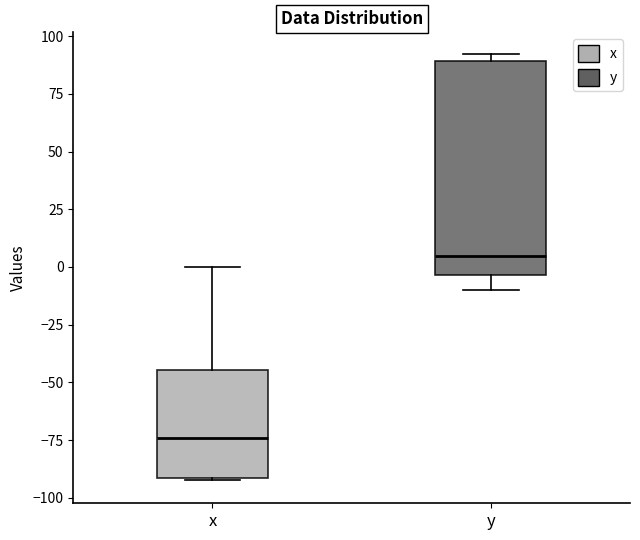

Where does the median line of the box for y sit on the y-axis? The values are not printed on the chart, so give them approximately, as read against the axis.

5